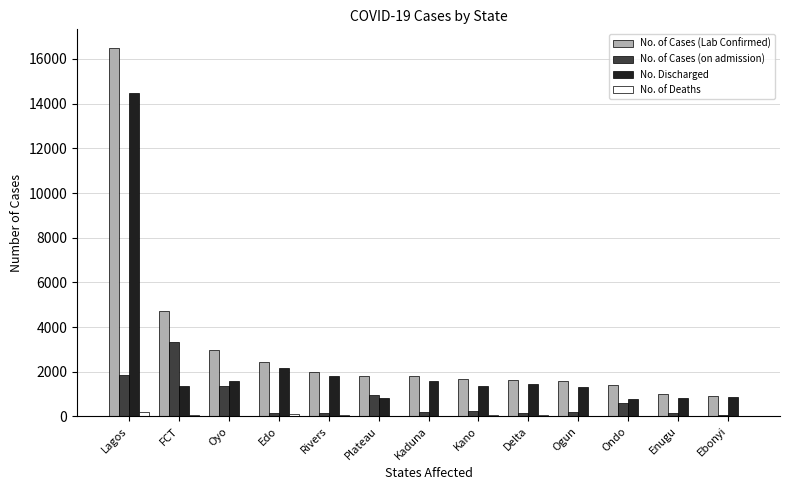

Is it true that No. of Cases (Lab Confirmed) equals 1679 at Kano?

True